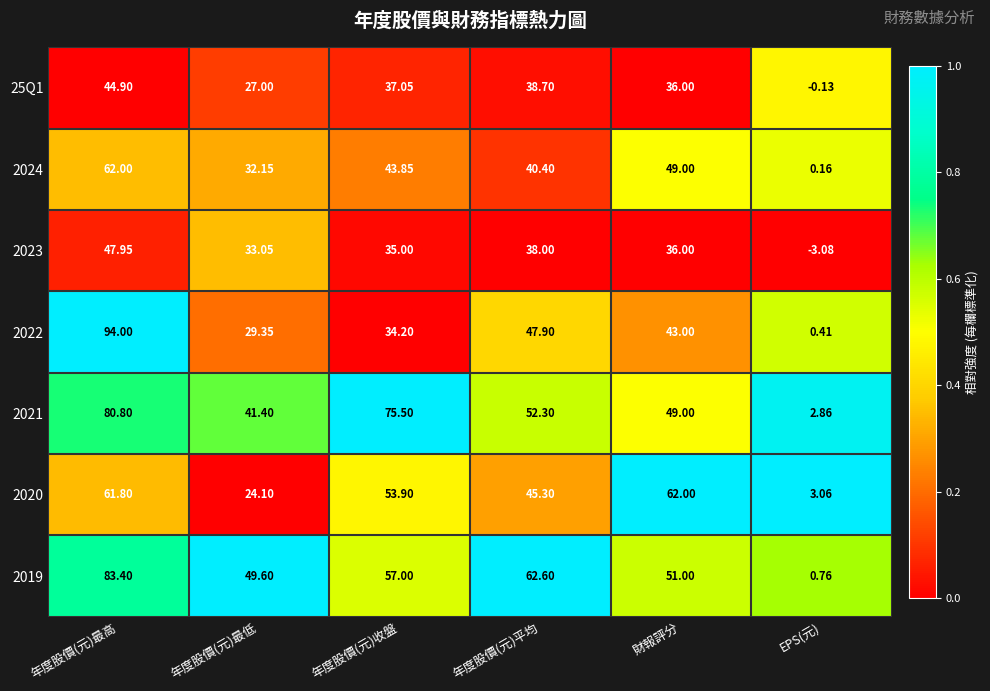

What is the spread (max minus min) of values at 年度股價(元)收盤?

41.3